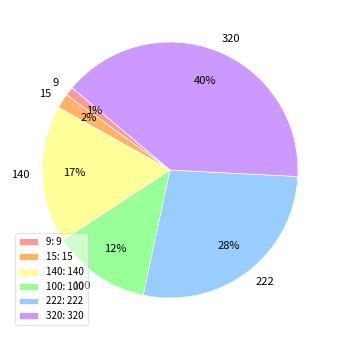

To the nearest percent, what is the difference between the largest and smallest slice percentages?

39%